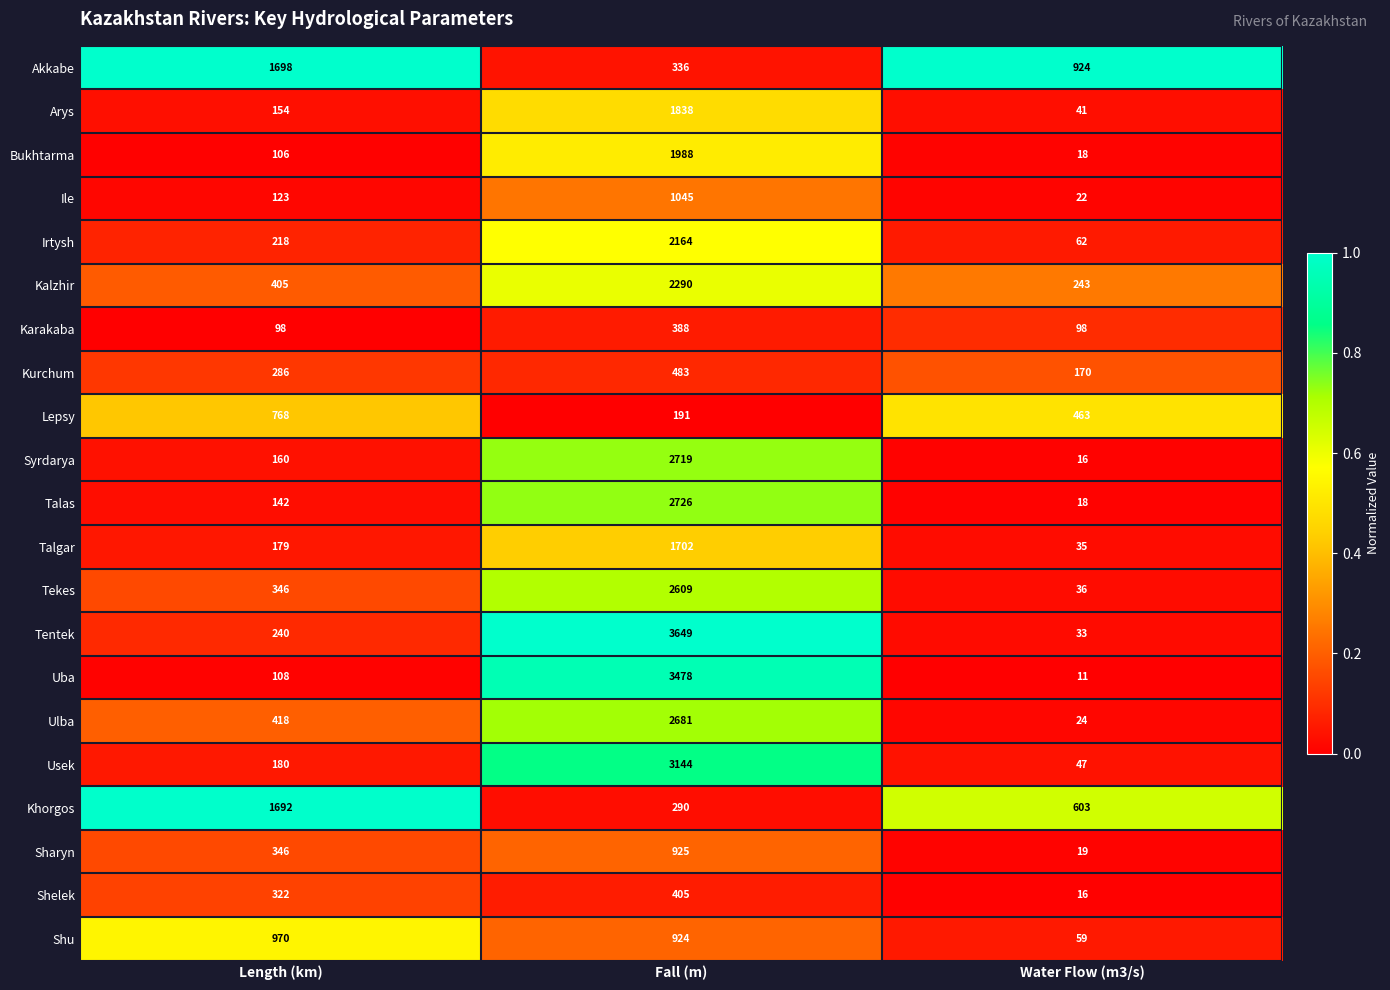

List the labels in order of Sharyn value, largest first.

Fall (m), Length (km), Water Flow (m3/s)